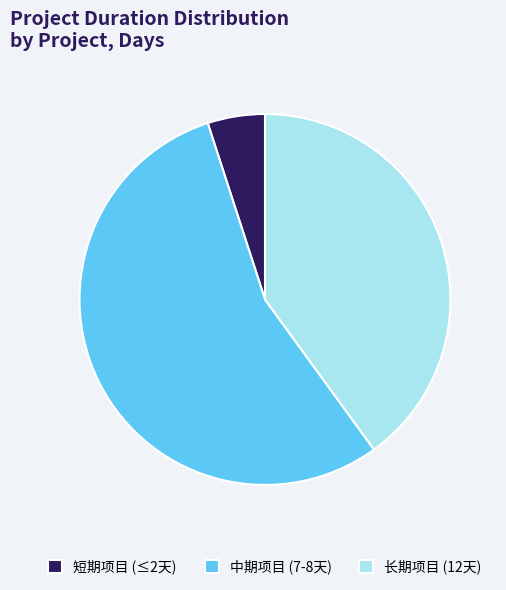

Rank the categories by value from highest to lowest.

中期项目 (7-8天), 长期项目 (12天), 短期项目 (≤2天)